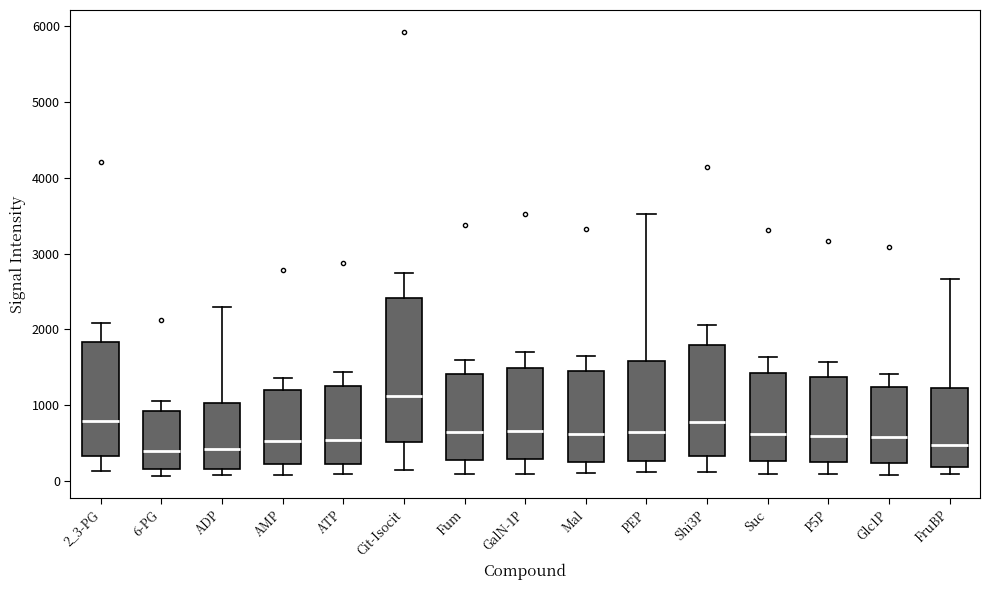

Comparing the boxes themselves (not the whiskers), which one is the tallest?

Cit-Isocit